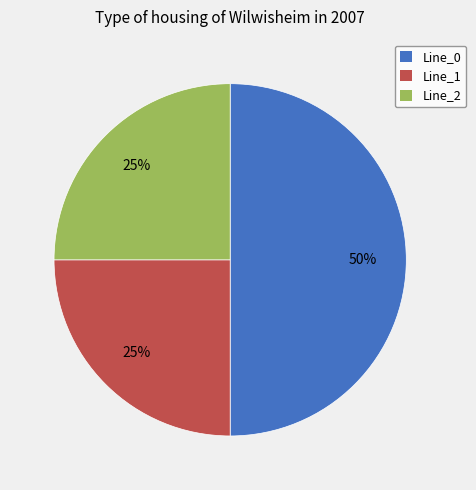

Between Line_0 and Line_2, which is larger?

Line_0